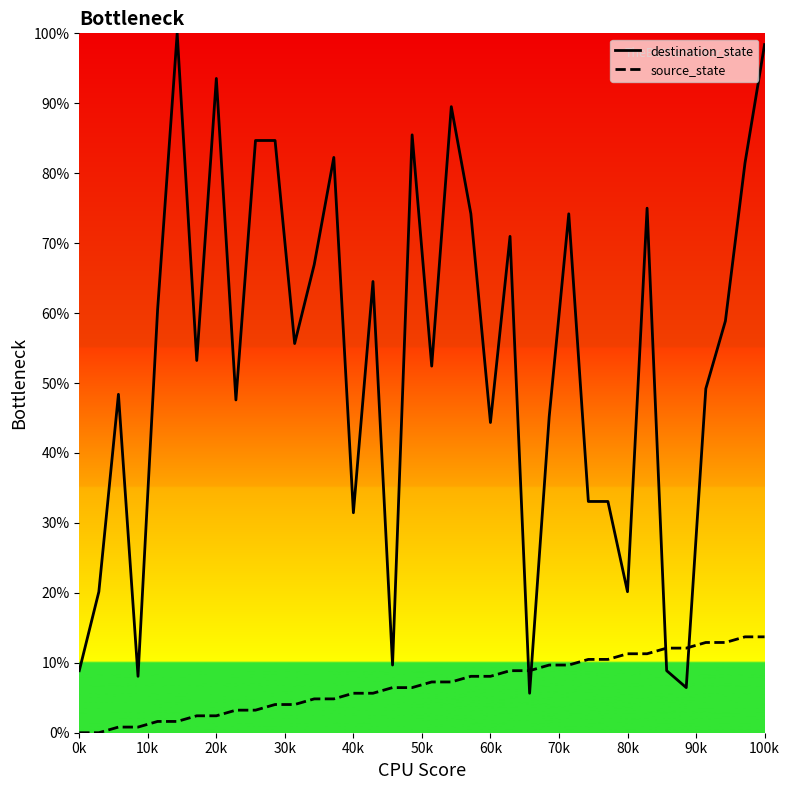

True or false: destination_state and source_state cross at least once.

True